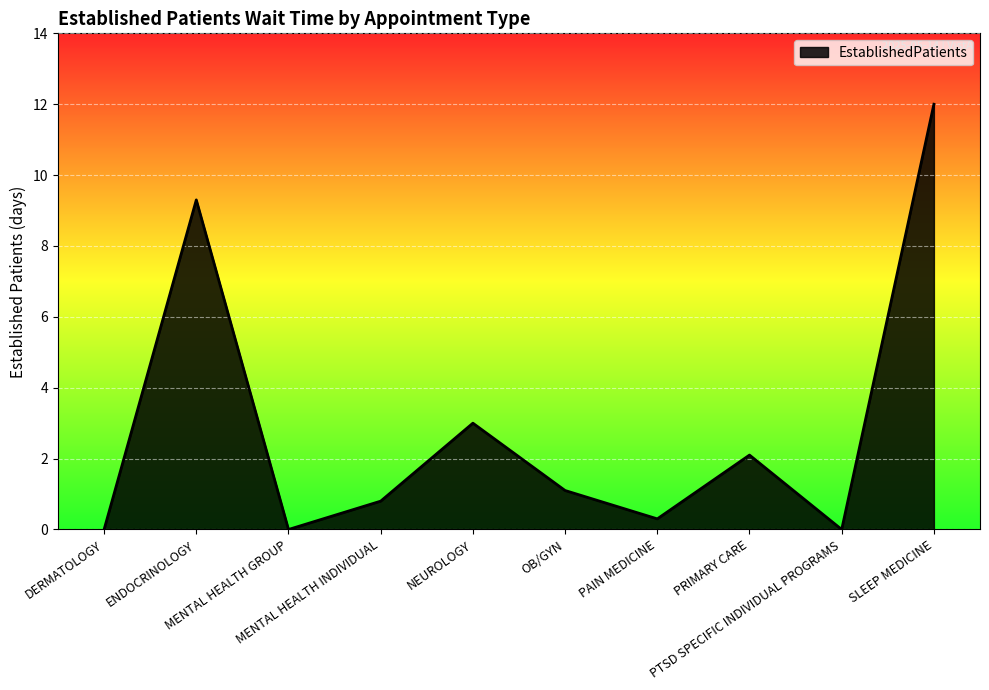

True or false: the data shows 0.3 at PAIN MEDICINE.

True